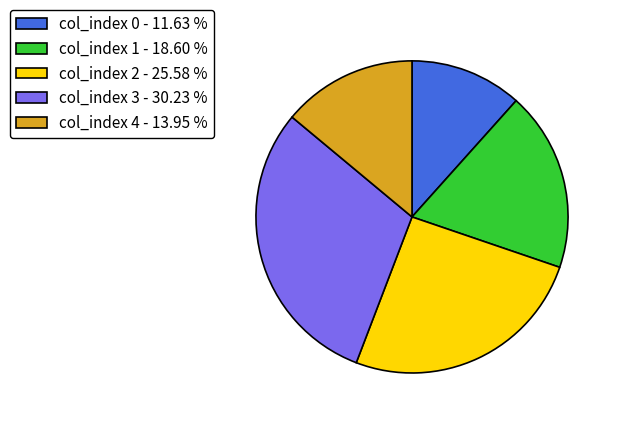

Which slice is the largest?

col_index 3